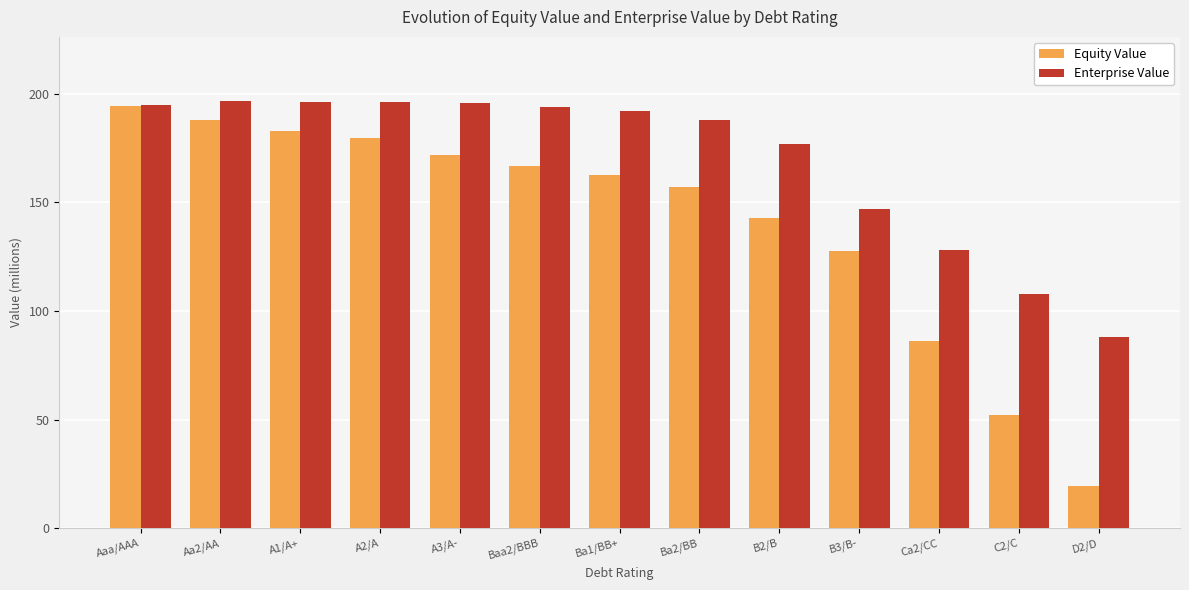

At how many categories does at least one series exceed 97?

12